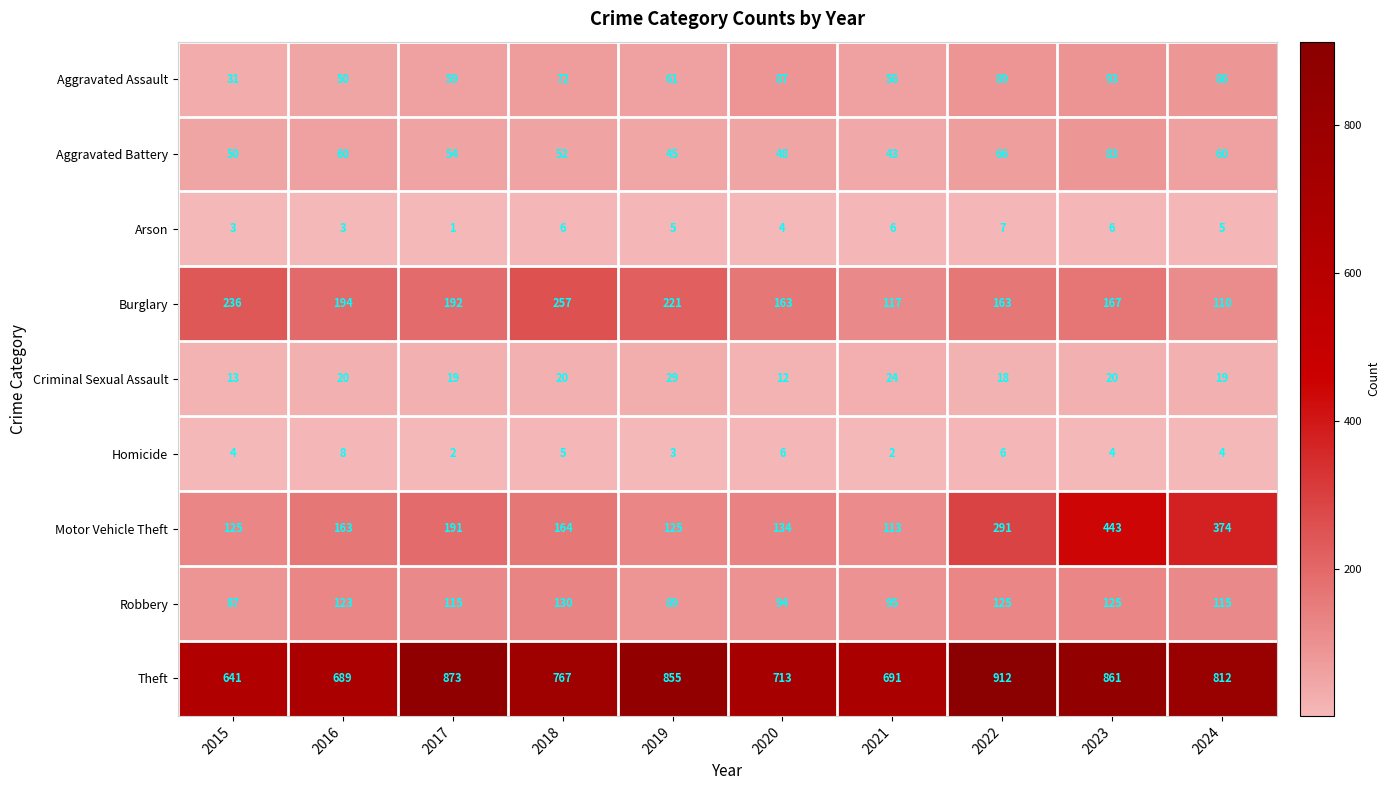

At how many categories does at least one series exceed 758?

6